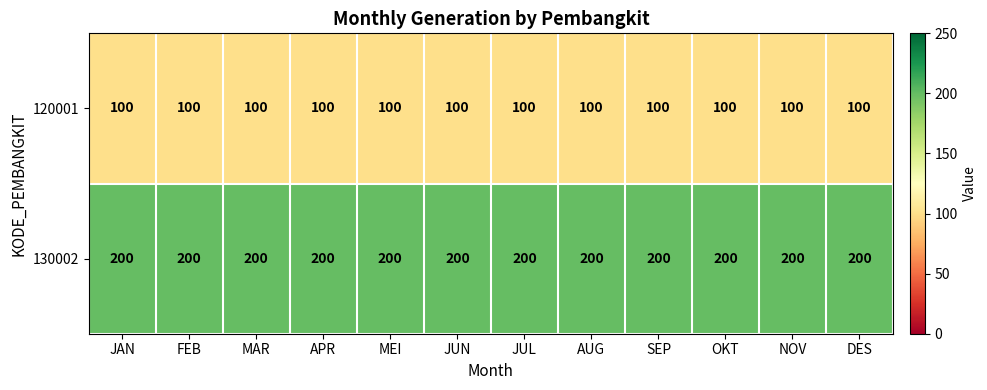

List the series in order of their peak value, lowest first.

120001, 130002